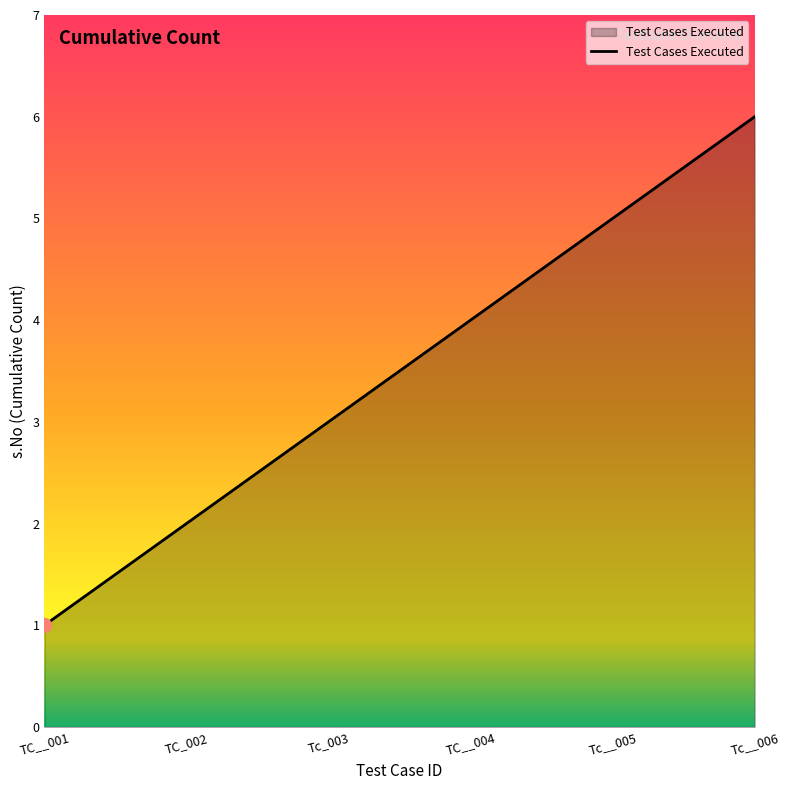

Rank the categories by value from highest to lowest.

Tc__006, Tc__005, TC__004, Tc_003, TC_002, TC__001